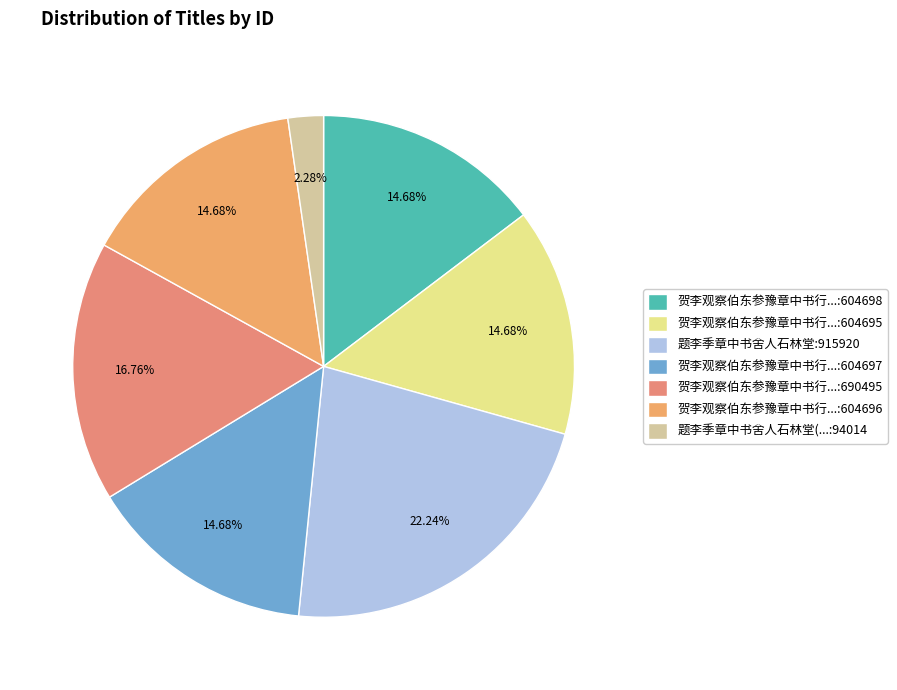

What is the smallest slice in the pie chart?

题李季章中书舍人石林堂(...:94014